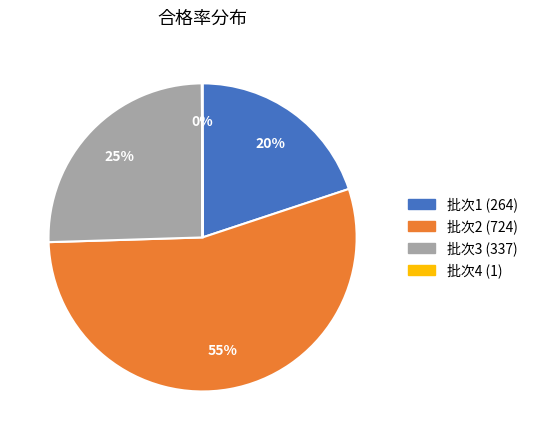

To the nearest percent, what is the difference between the largest and smallest slice percentages?

55%